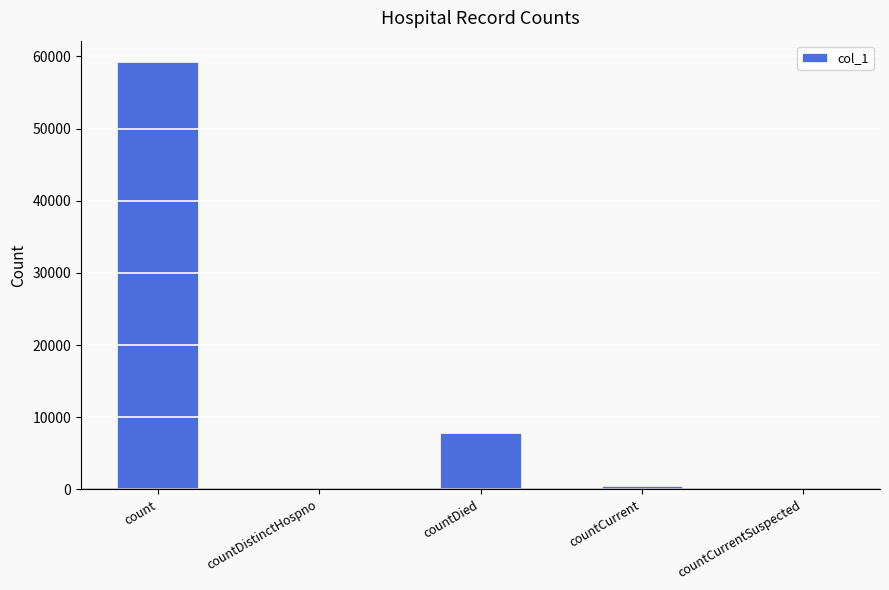

Read the value at count, to the nearest 10.

59230